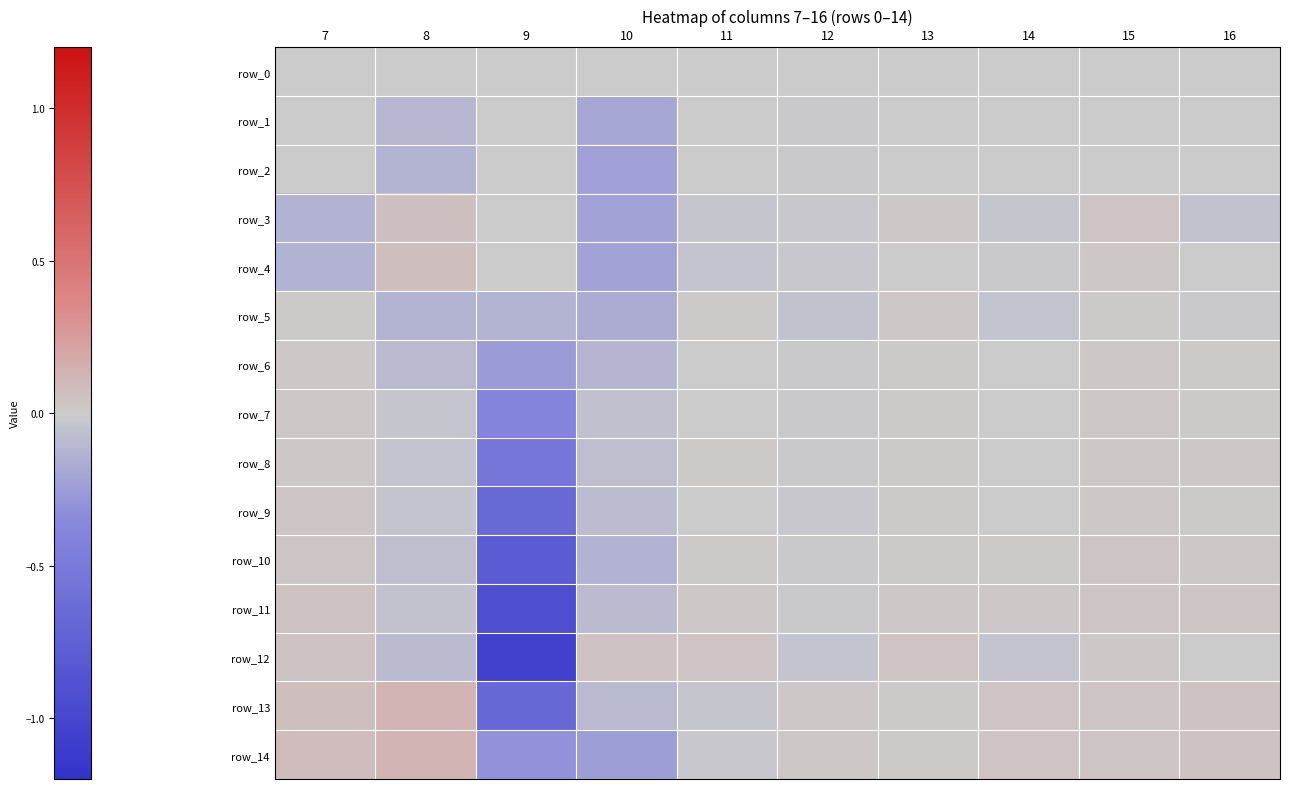

Reading left to right, transcribe all the data shown in this chart.

row_0: 0.0	0.0	0.0	0.0	0.0	0.0	0.0	0.0	0.0	0.0
row_1: 0.0	-0.1	-0.0	-0.2	0.0	-0.0	0.0	-0.0	-0.0	-0.0
row_2: 0.0	-0.1	-0.0	-0.2	0.0	-0.0	0.0	-0.0	-0.0	-0.0
row_3: -0.1	0.1	-0.0	-0.2	-0.0	-0.0	0.0	-0.0	0.0	-0.0
row_4: -0.1	0.1	0.0	-0.2	-0.0	-0.0	0.0	-0.0	0.0	-0.0
row_5: 0.0	-0.1	-0.1	-0.2	0.0	-0.0	0.0	-0.0	0.0	-0.0
row_6: 0.0	-0.1	-0.3	-0.1	0.0	-0.0	0.0	0.0	0.0	0.0
row_7: 0.0	-0.0	-0.4	-0.1	0.0	-0.0	0.0	0.0	0.0	0.0
row_8: 0.0	-0.0	-0.5	-0.1	0.0	-0.0	0.0	0.0	0.0	0.0
row_9: 0.0	-0.0	-0.7	-0.1	0.0	-0.0	0.0	0.0	0.0	0.0
row_10: 0.0	-0.1	-0.8	-0.1	0.0	-0.0	0.0	0.0	0.0	0.0
row_11: 0.0	-0.1	-0.9	-0.1	0.0	-0.0	0.0	0.0	0.0	0.0
row_12: 0.1	-0.1	-1.1	0.1	0.0	-0.0	0.0	-0.0	0.0	0.0
row_13: 0.1	0.1	-0.7	-0.1	-0.0	0.0	0.0	0.0	0.0	0.1
row_14: 0.1	0.1	-0.3	-0.2	-0.0	0.0	0.0	0.0	0.0	0.1